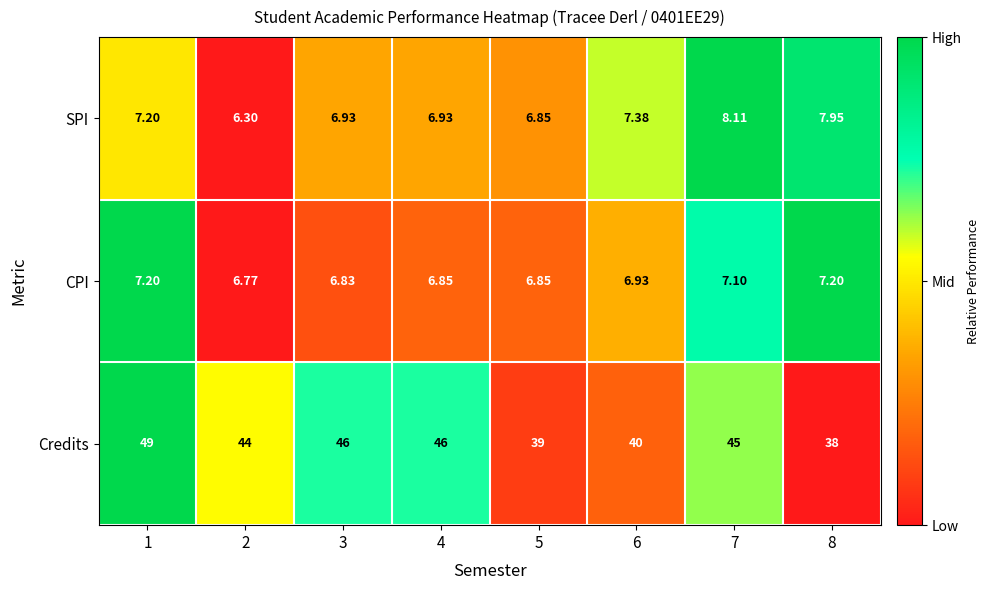

At 8, list the series in order from largest to smallest.

Credits, SPI, CPI